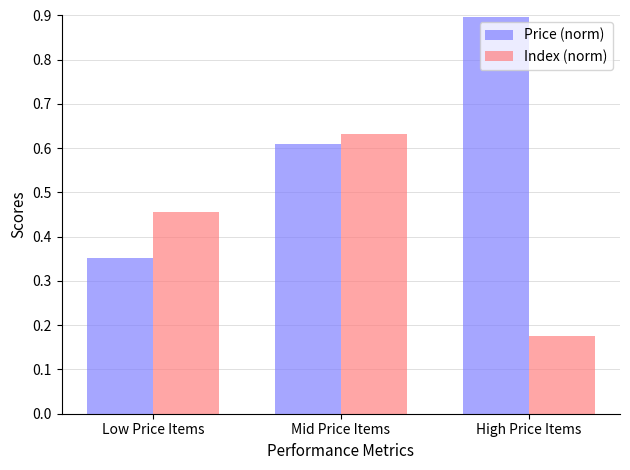

The value of Index (norm) at Mid Price Items is 0.9. True or false?

False